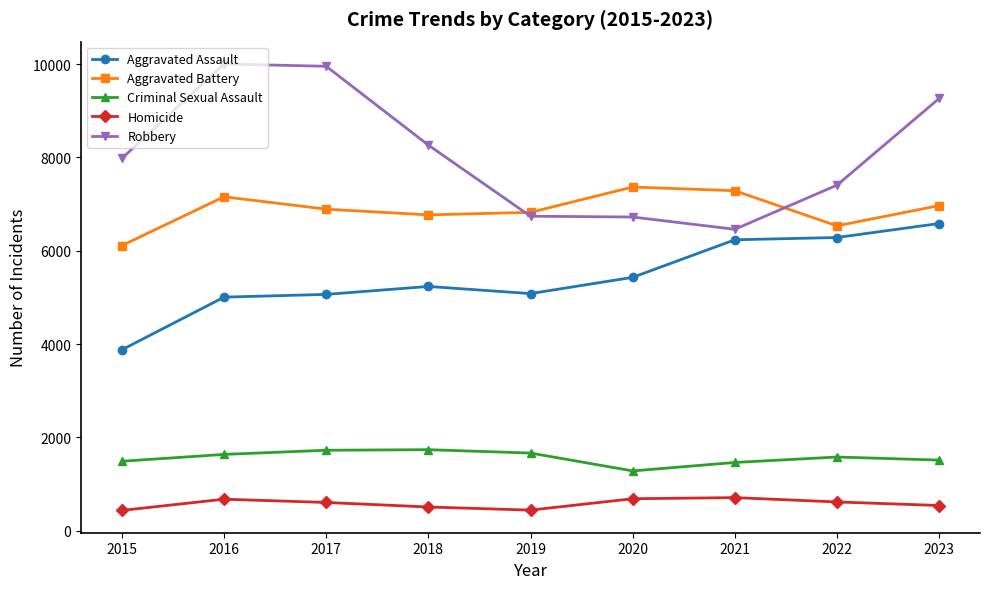

How many interior local peaks does the Aggravated Battery series have?

2